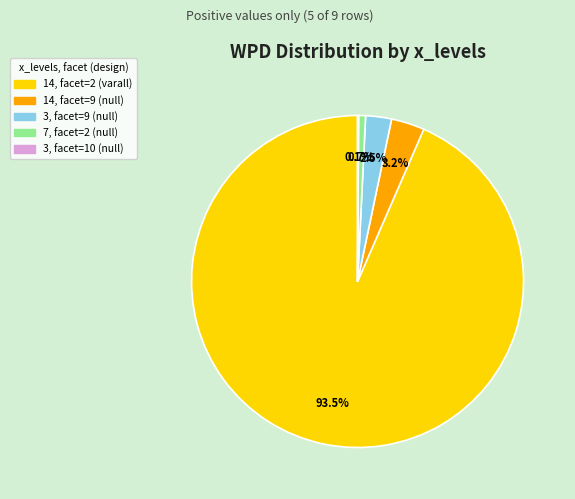

True or false: 14, facet=9 (null) accounts for 17% of the total.

False